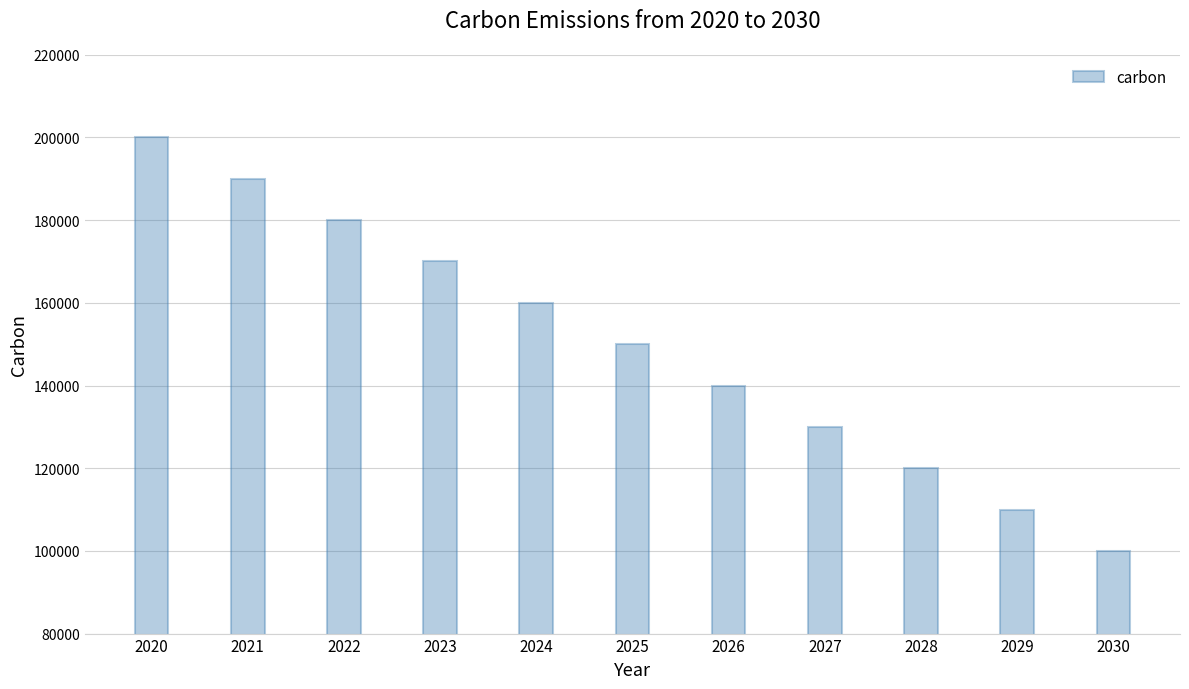

At which category does the chart reach its peak across all series?

2020